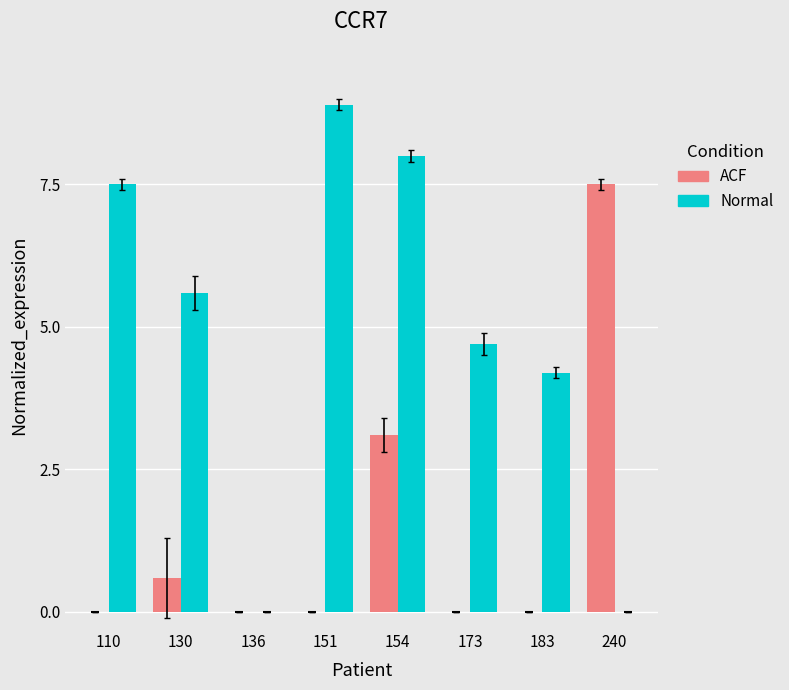

Which series changed the most between 151 and 154?

ACF